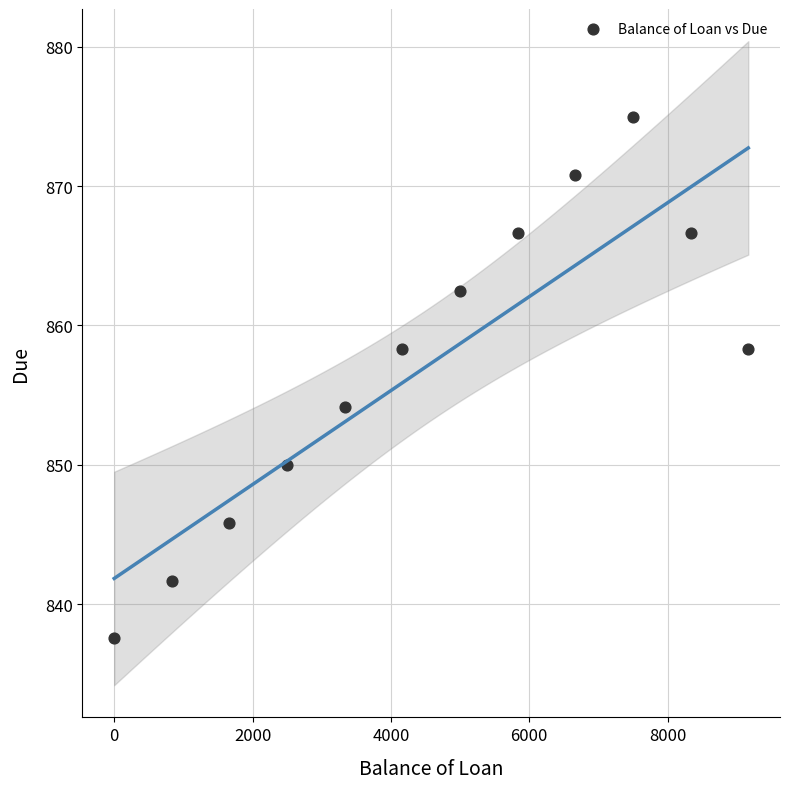

What is the range of X values (max minus min)?

9166.7